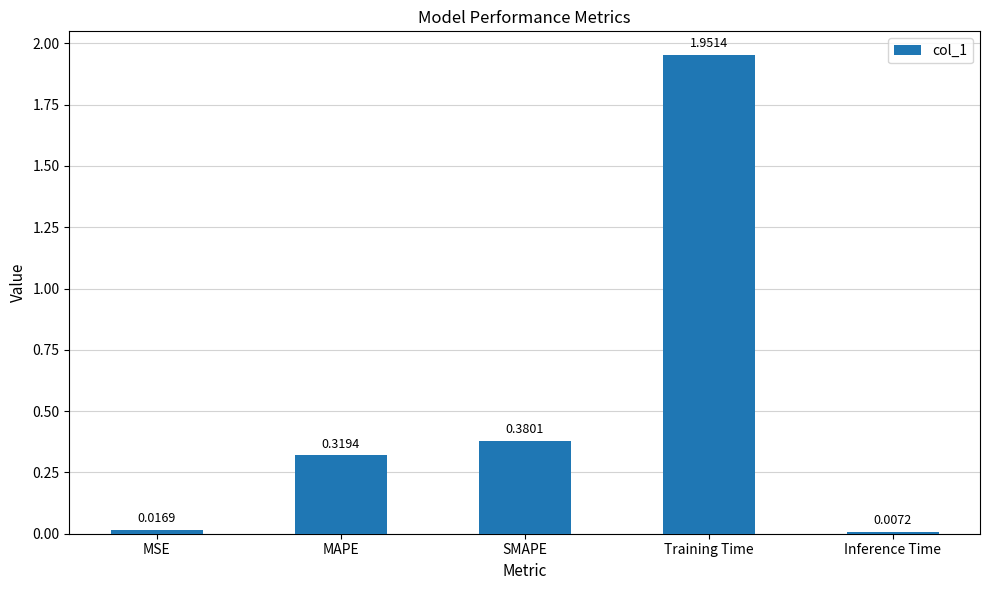

What is the difference between the values at Inference Time and Training Time?

1.9